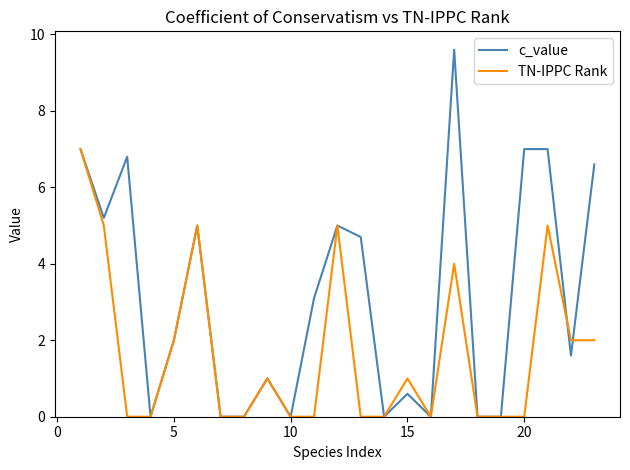

List the series in order of their peak value, lowest first.

TN-IPPC Rank, c_value